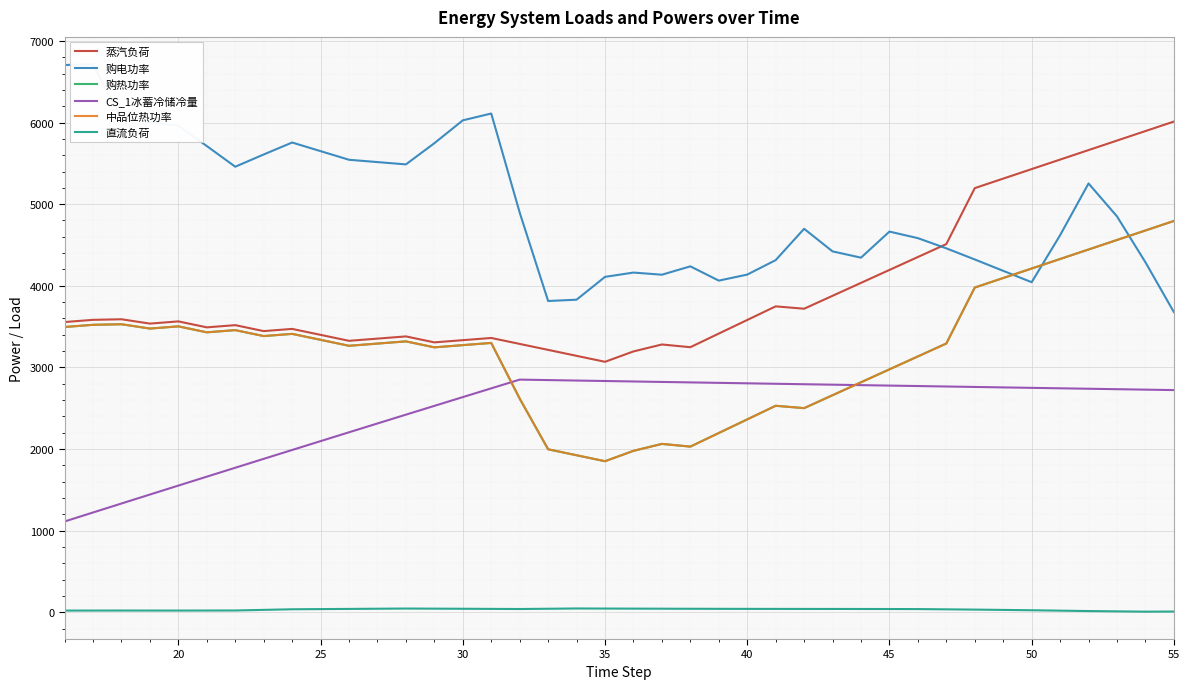

Which series has the largest range (max minus min)?

购电功率